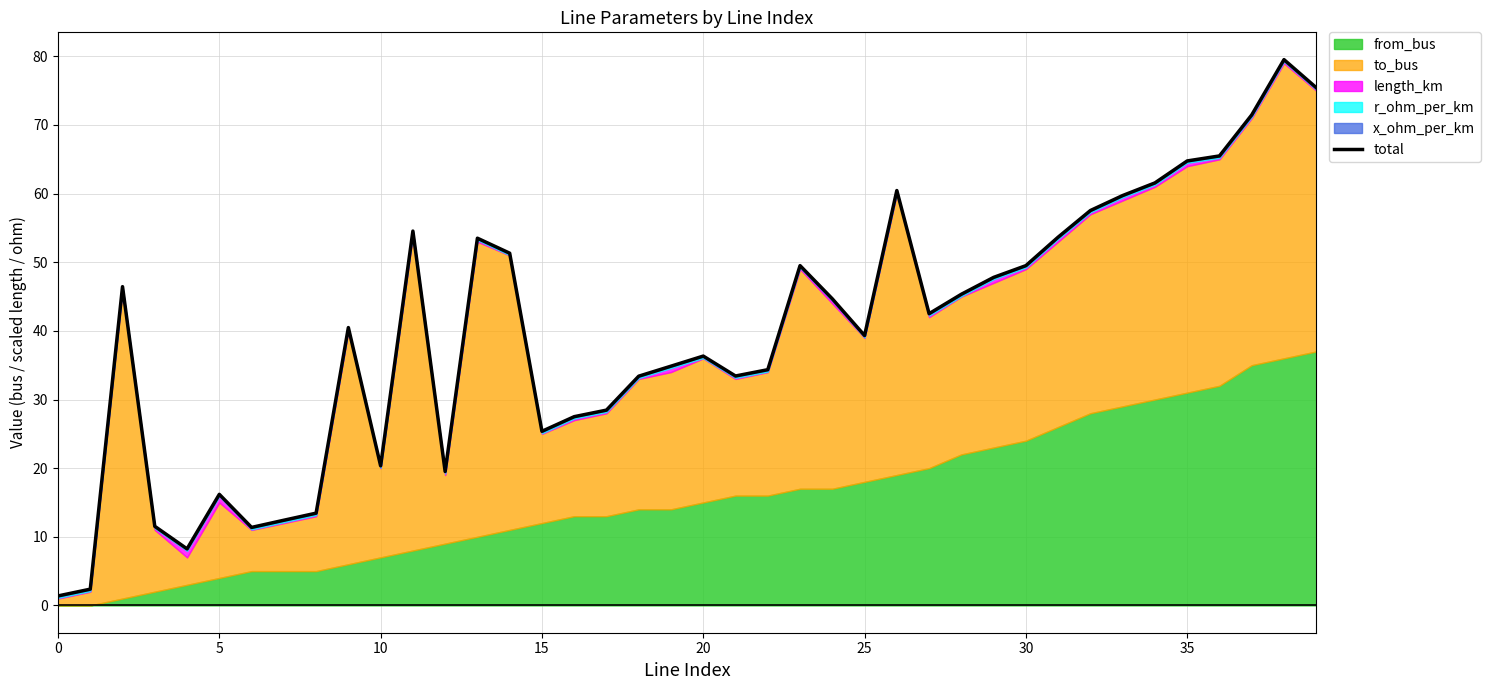

What is the value of the 4th point from the left?

11.5